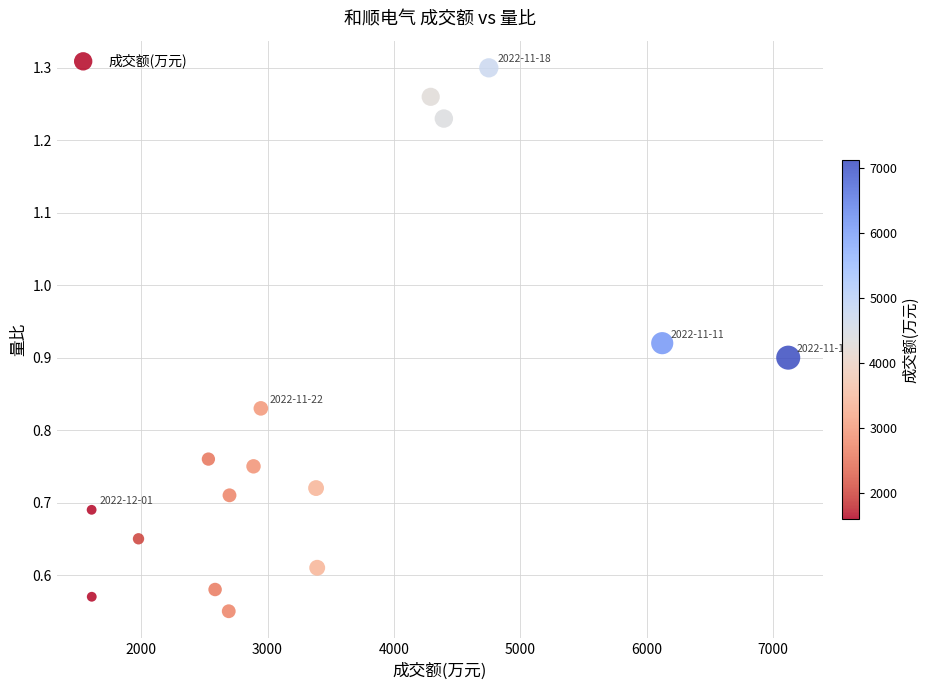

What is the range of X values (max minus min)?

5512.0